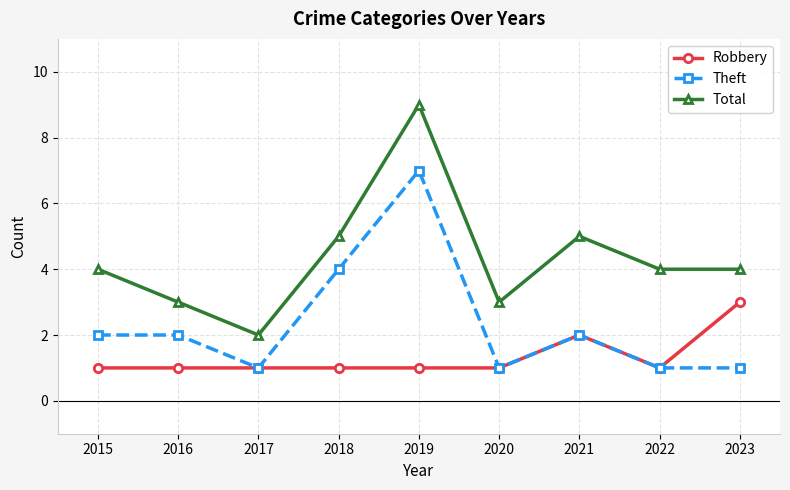

List the series in order of their overall mean, highest first.

Total, Theft, Robbery